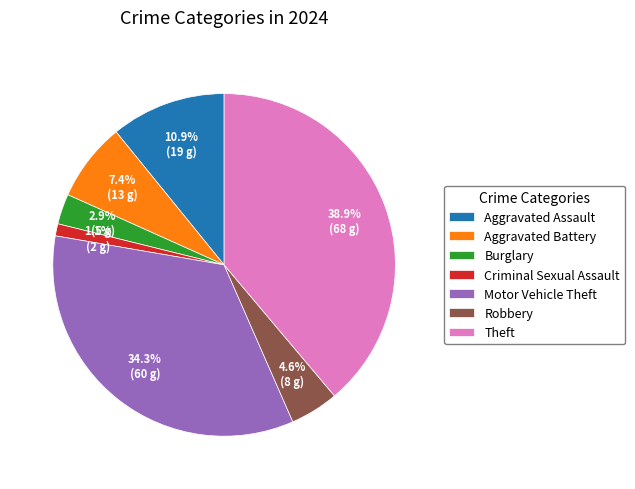

Between Motor Vehicle Theft and Robbery, which is larger?

Motor Vehicle Theft